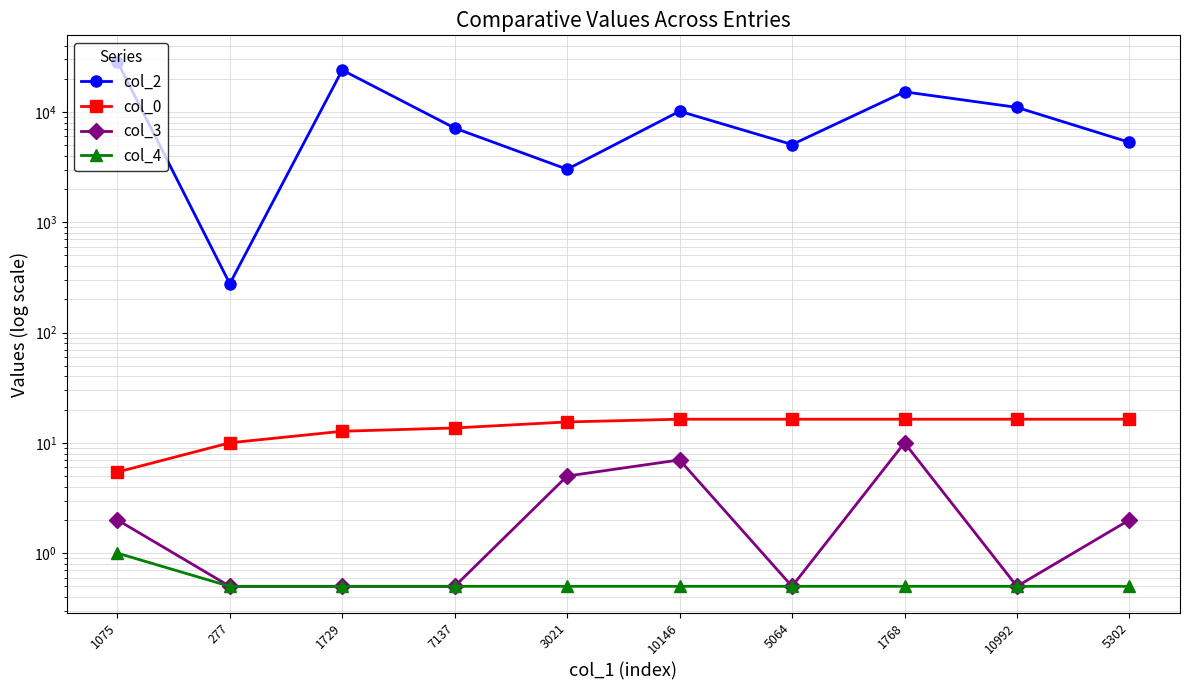

Rank the categories by col_2 value from highest to lowest.

1075, 1729, 1768, 10992, 10146, 7137, 5302, 5064, 3021, 277